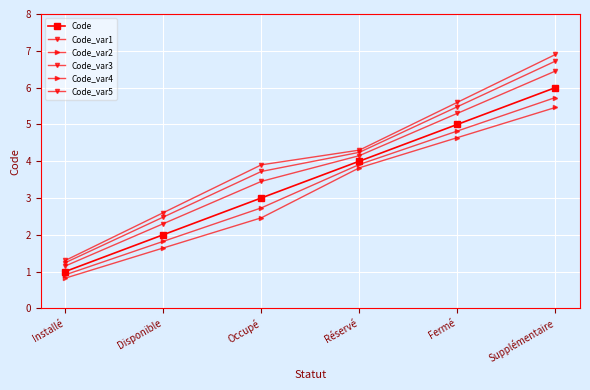

How many values in the Code series are below 4?

3